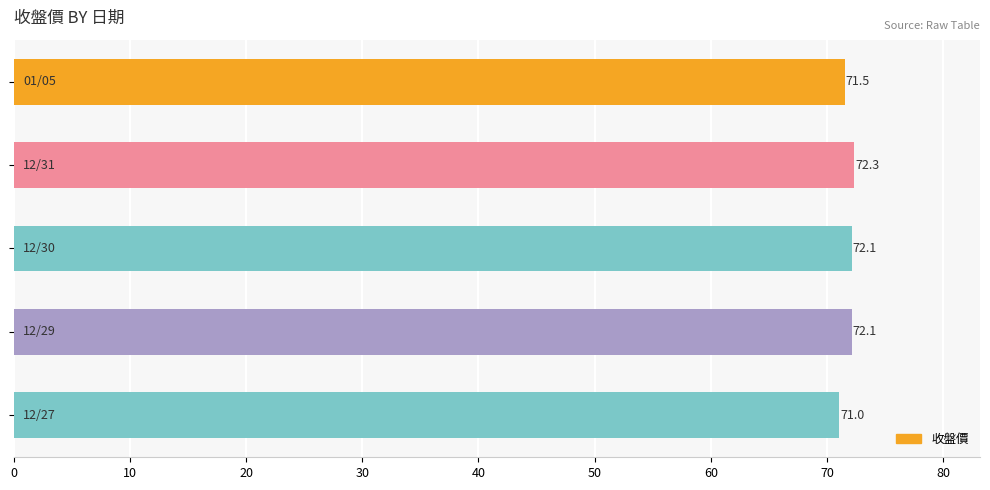

What is the greatest value displayed?

72.3